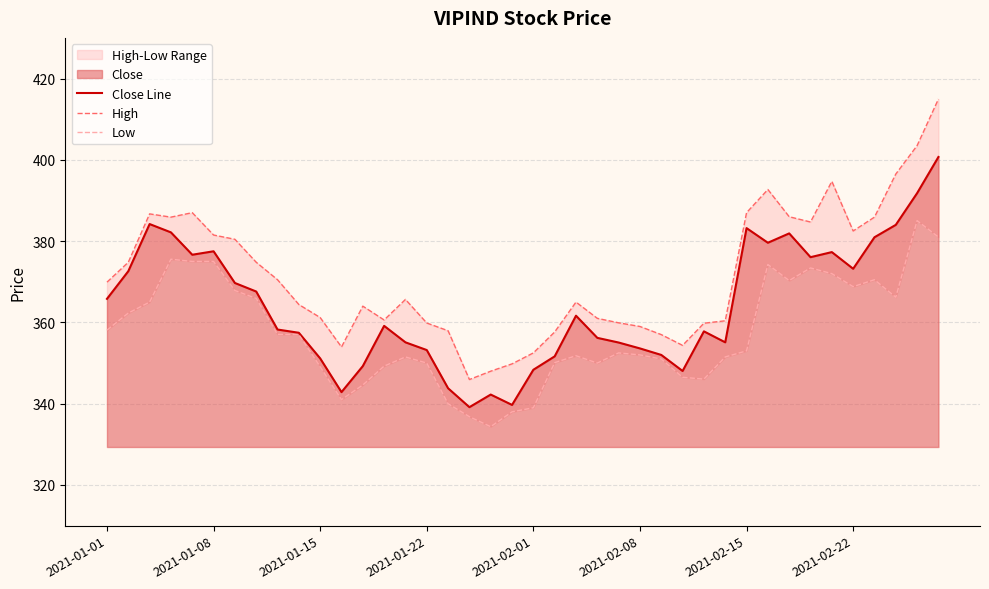

How many lines are shown in the chart?

3